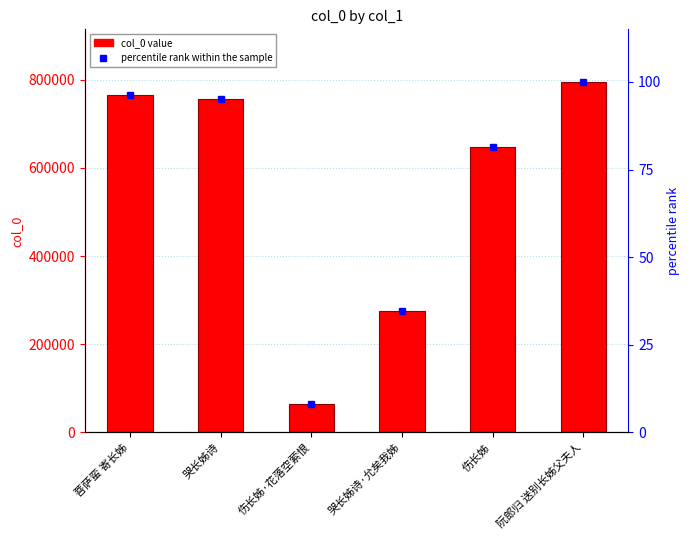

What is the sum of all percentile rank within the sample values?

415.5